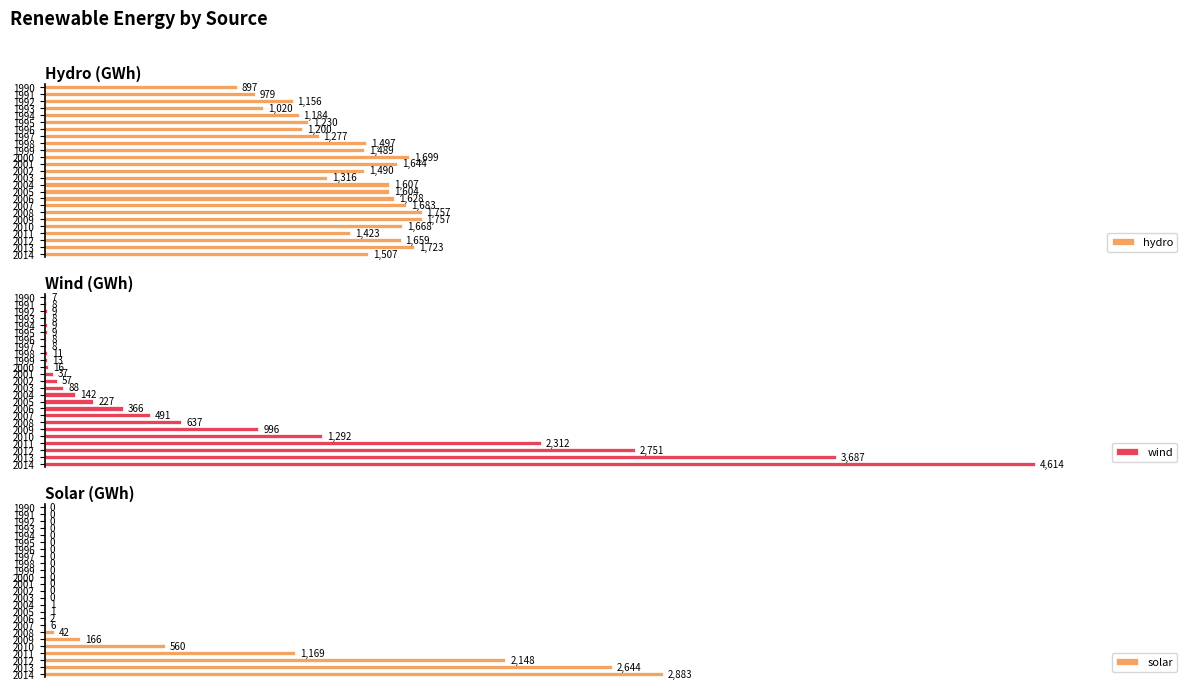

What is the difference between the highest and lowest values at 0?

897